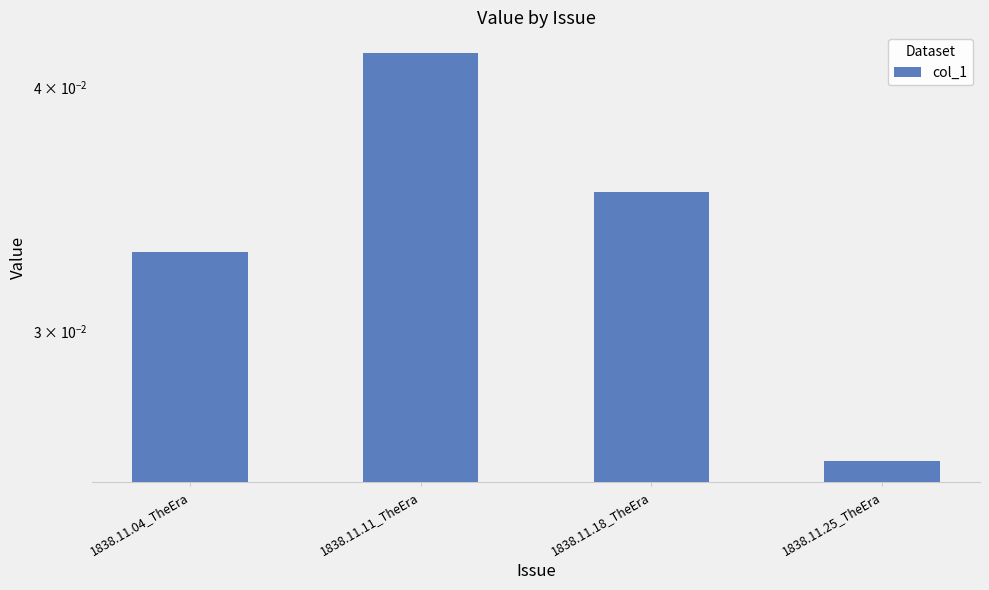

List the labels in order of value, smallest first.

1838.11.25_TheEra, 1838.11.04_TheEra, 1838.11.18_TheEra, 1838.11.11_TheEra